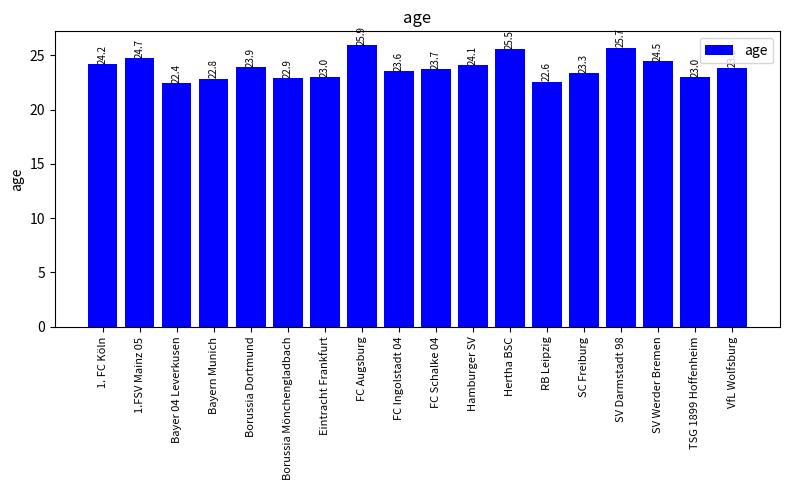

What is the sum of the values at VfL Wolfsburg and SV Werder Bremen?

48.3